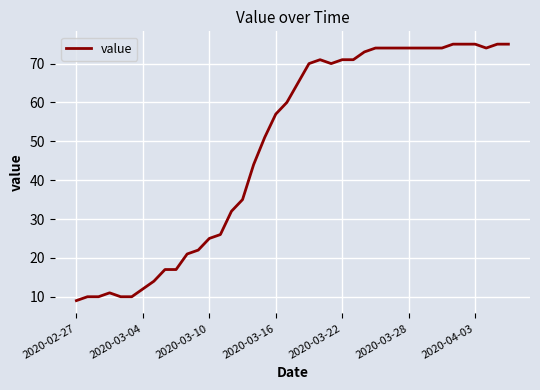

What is the minimum value shown in the chart?

9